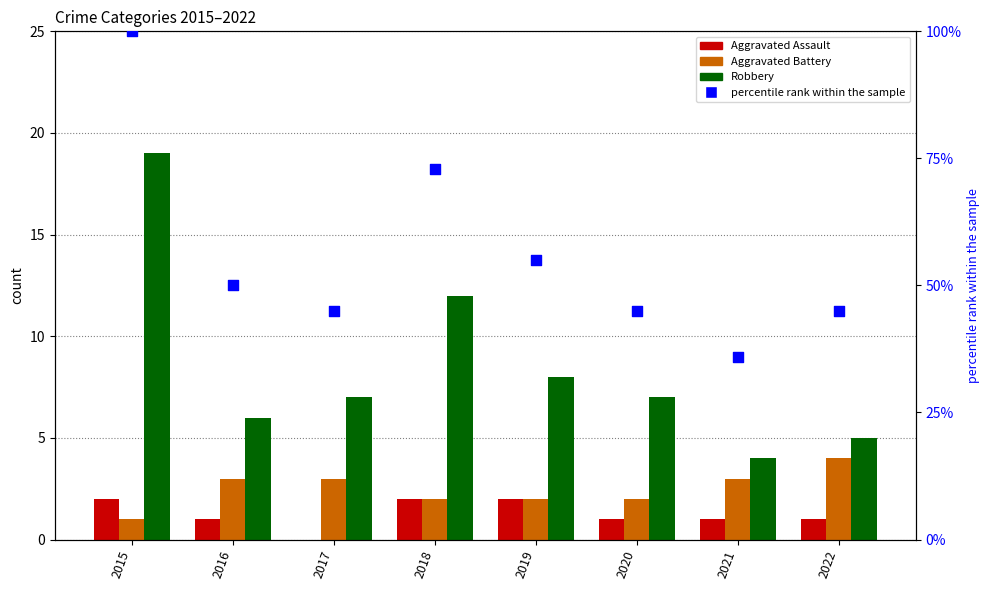

What are all the series names shown in the legend?

Aggravated Assault, Aggravated Battery, Robbery, percentile rank within the sample